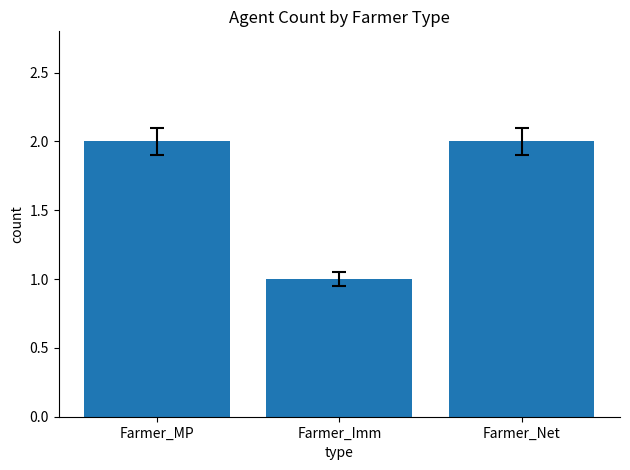

What is the label of the 1st bar from the left?

Farmer_MP